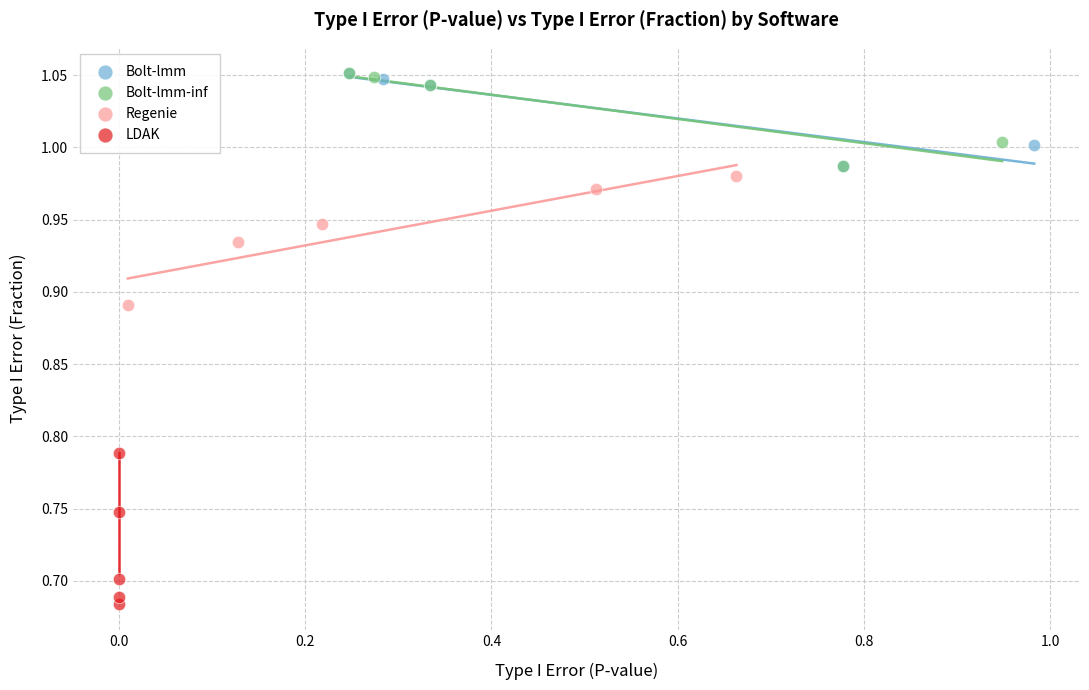

Which series contains the lowest Y value?

LDAK